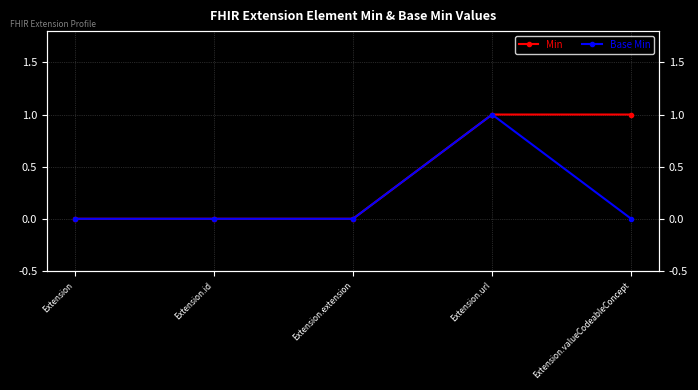

At which category is the sum across all series the highest?

Extension.url